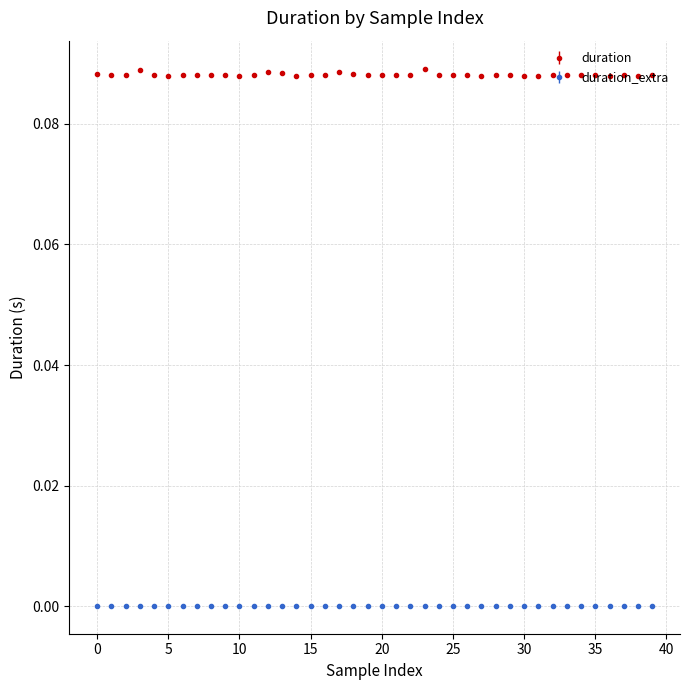

Rank the series by their average value, from highest to lowest.

duration, duration_extra